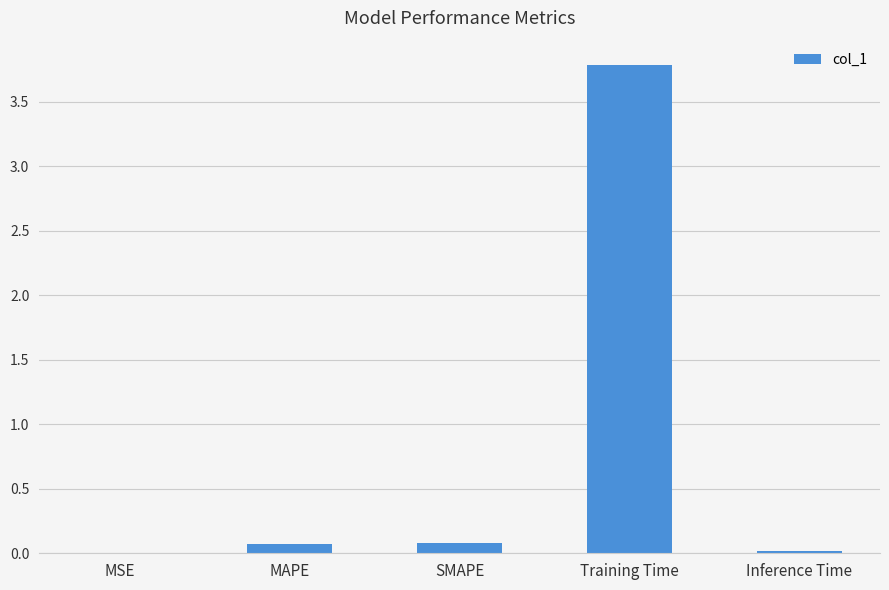

What is the sum of all values?

3.9